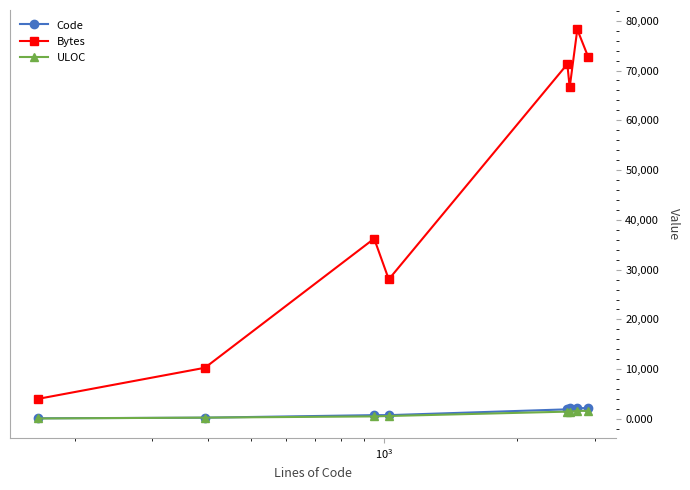

What is the average value of the Bytes series?

45945